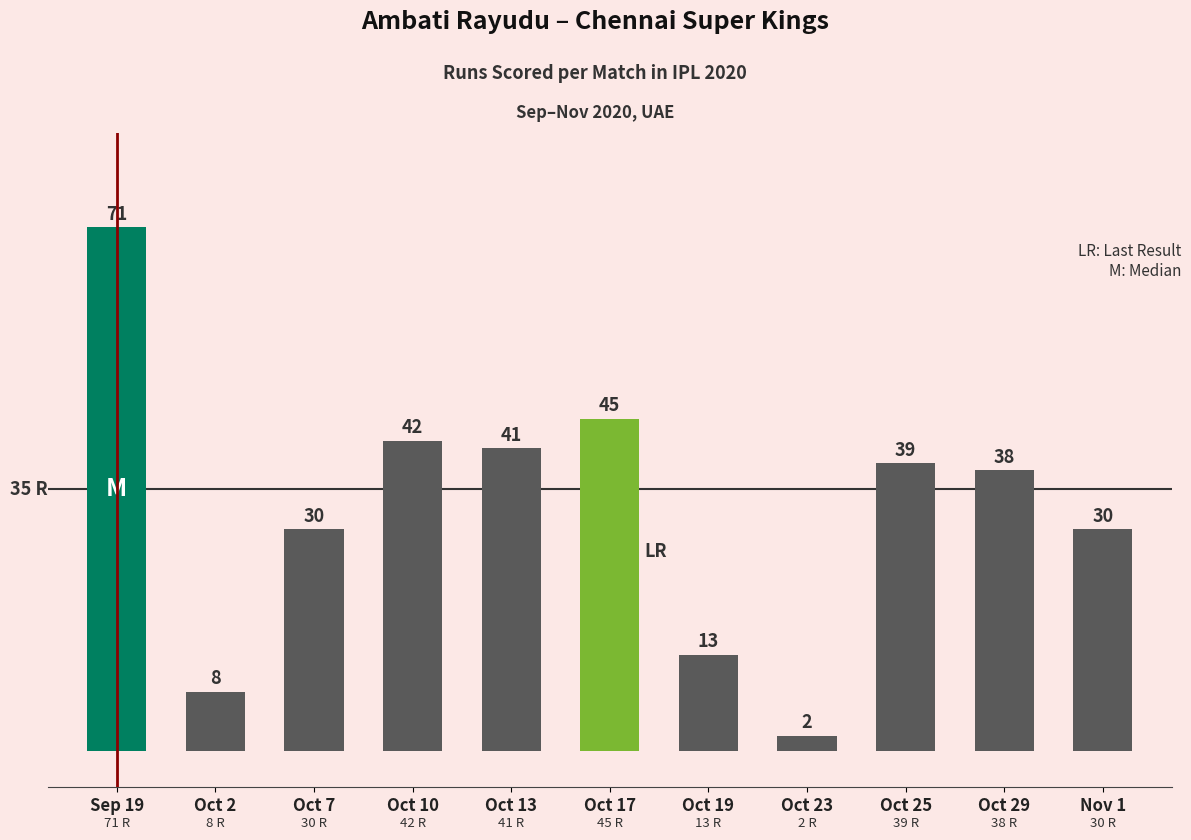

True or false: the data shows 45 at Oct 17.

True